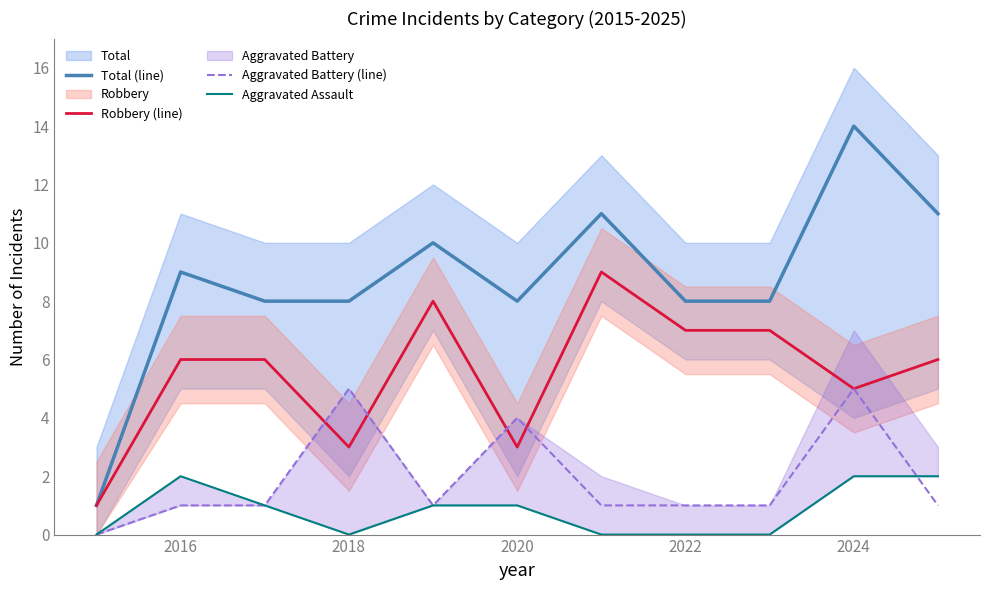

How many data points does each series have?

11